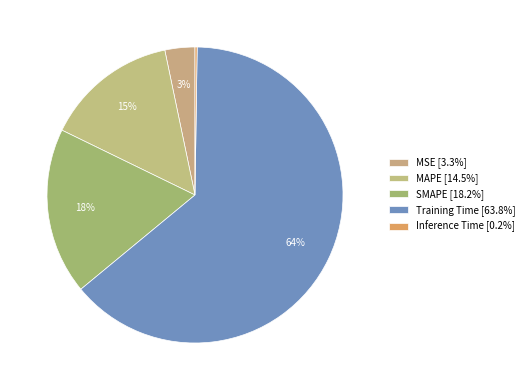

How many slices are in this pie chart?

5